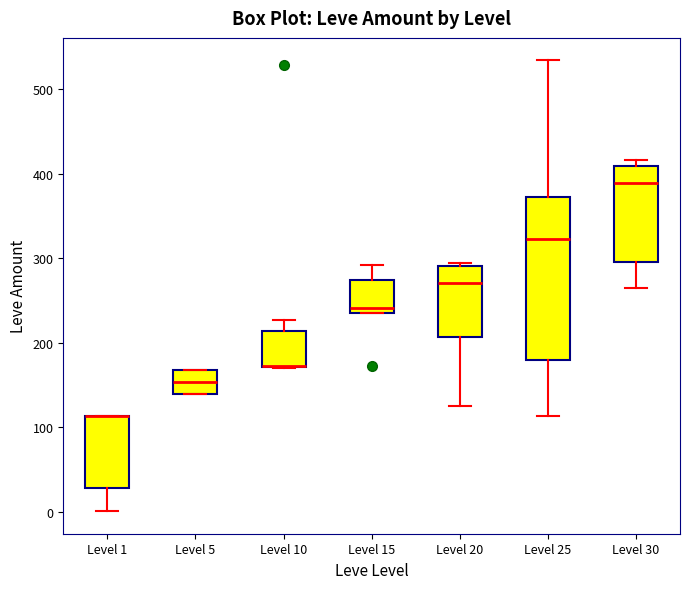

Where does the lower whisker of the box for Level 25 end on the y-axis? The values are not printed on the chart, so give them approximately, as read against the axis.

110